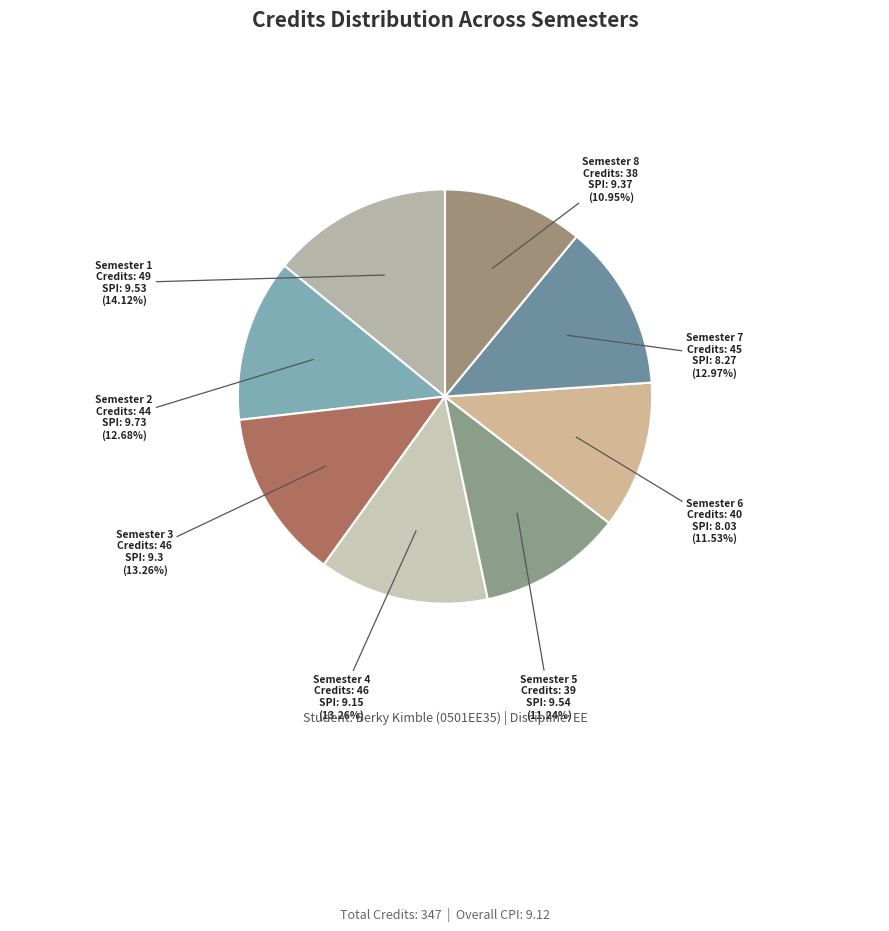

What percentage is the Semester 1 slice, to the nearest percent?

14%